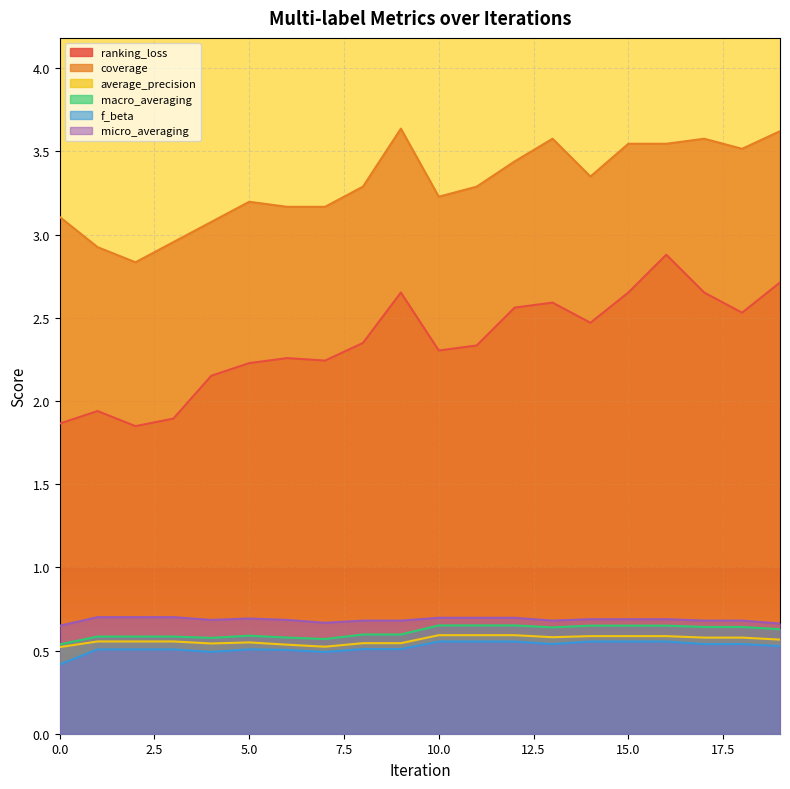

True or false: macro_averaging has more than 2 interior local peaks.

False